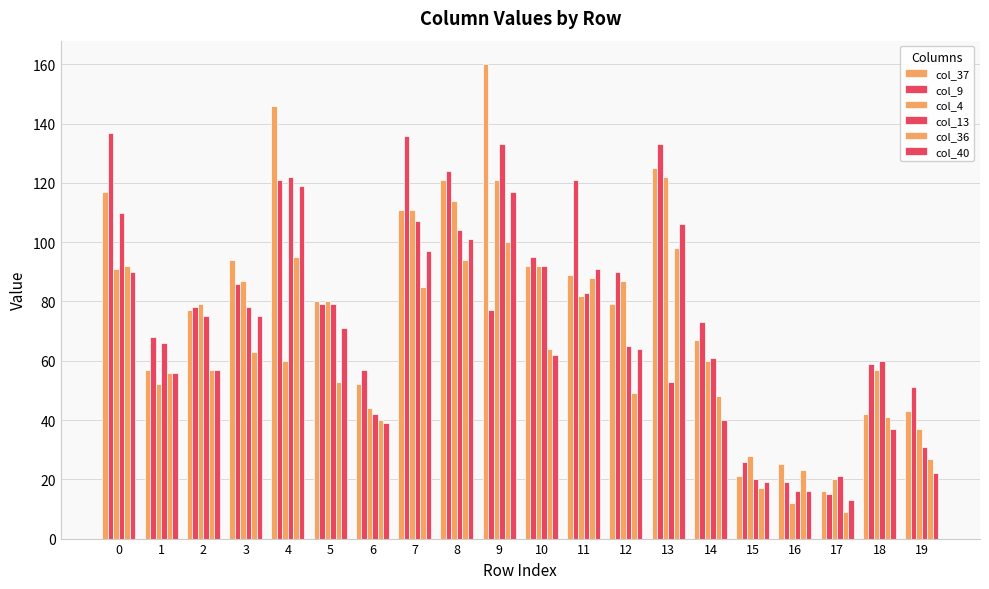

At which category does the chart reach its minimum across all series?

17